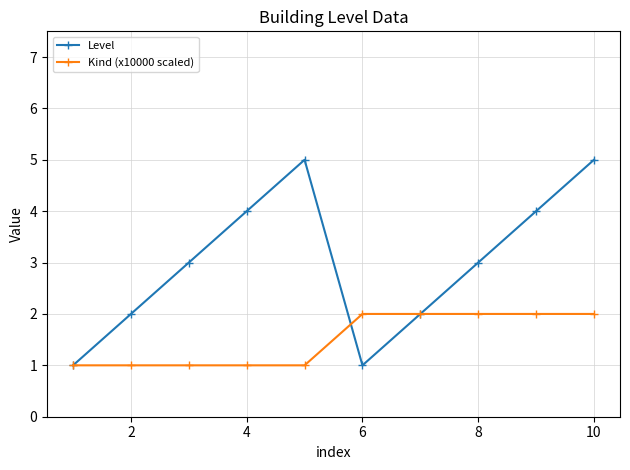

List the series in order of their peak value, highest first.

Level, Kind (x10000 scaled)